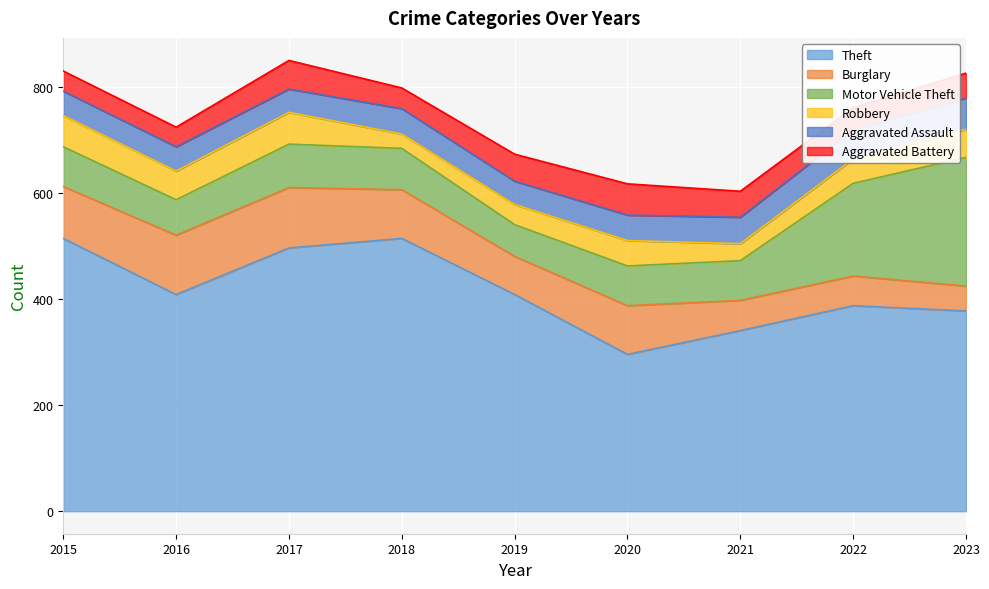

At which category is the sum across all series the highest?

2017